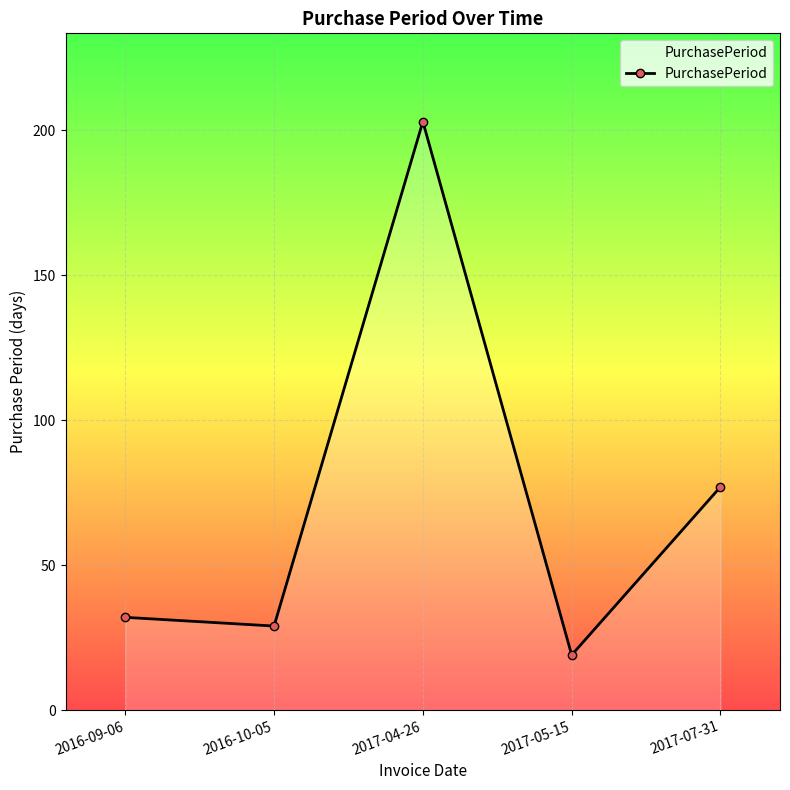

At which category does the chart reach its peak across all series?

2017-04-26